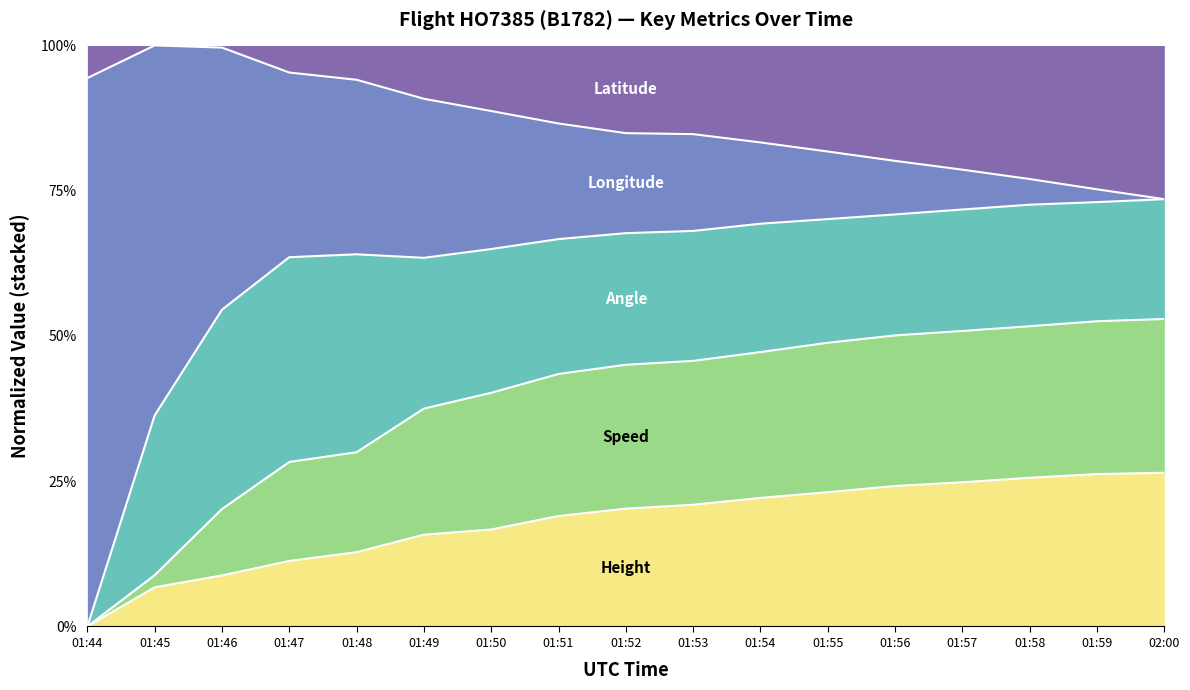

What is the total value across all series at 01:58?

100.0